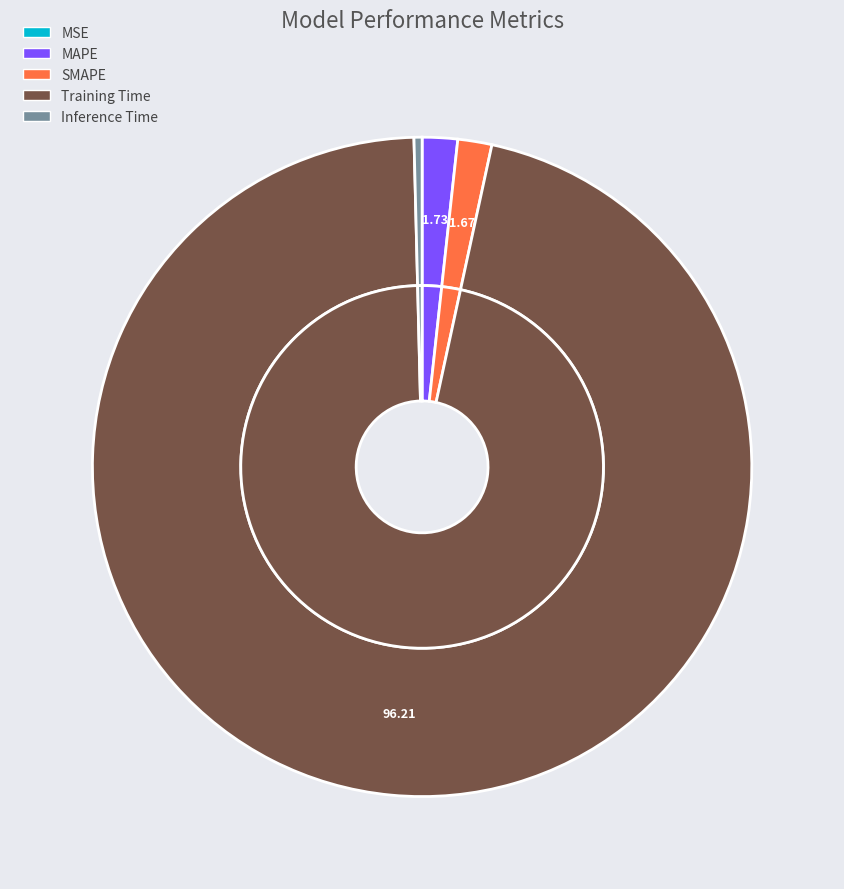

Which category has the biggest portion of the pie?

Training Time